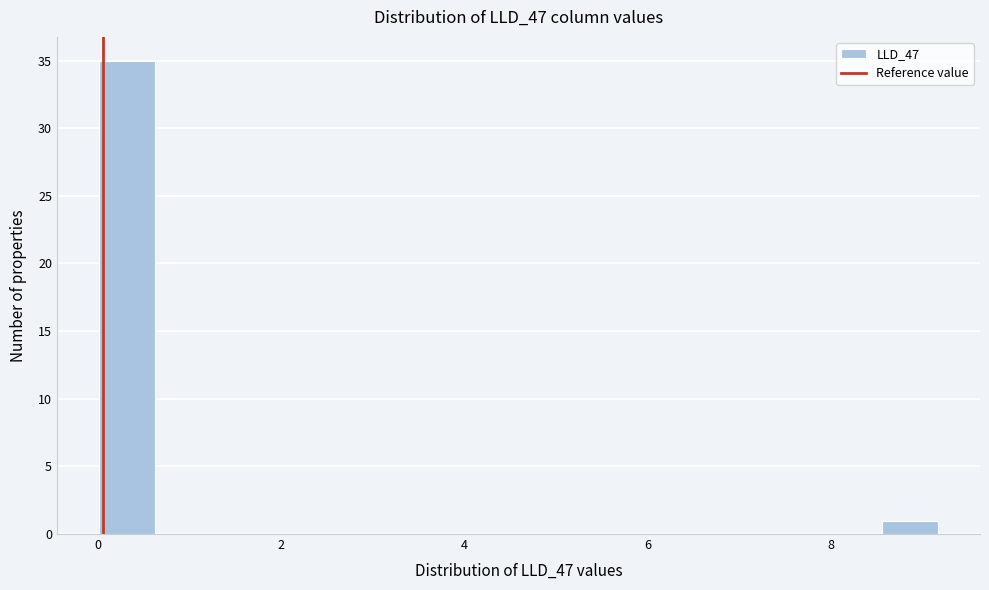

Read against the x-axis, roughly where is the centre of the tallest bar?

0.4